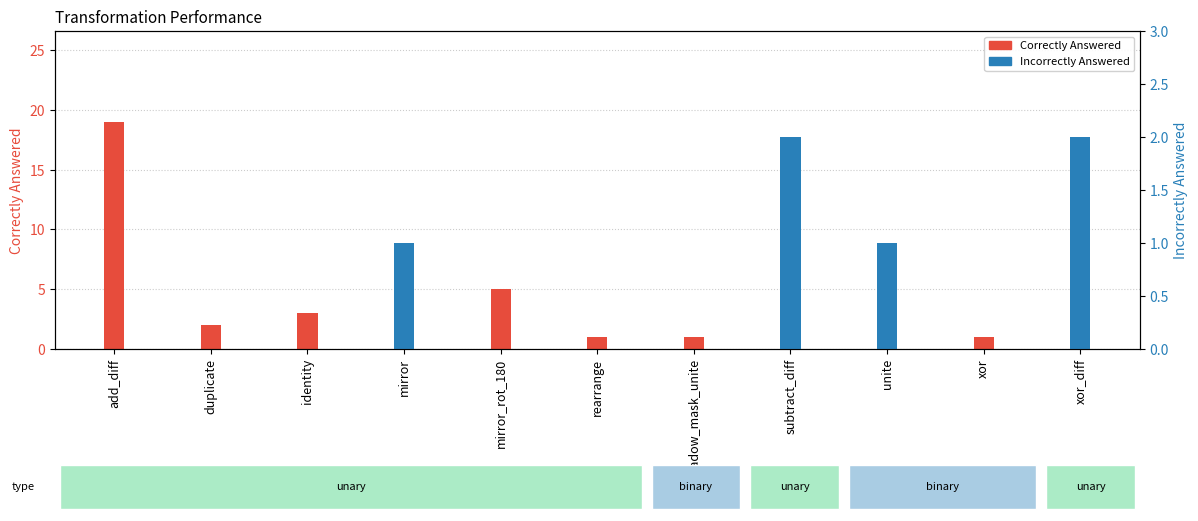

At which label does Correctly Answered first exceed 3?

add_diff